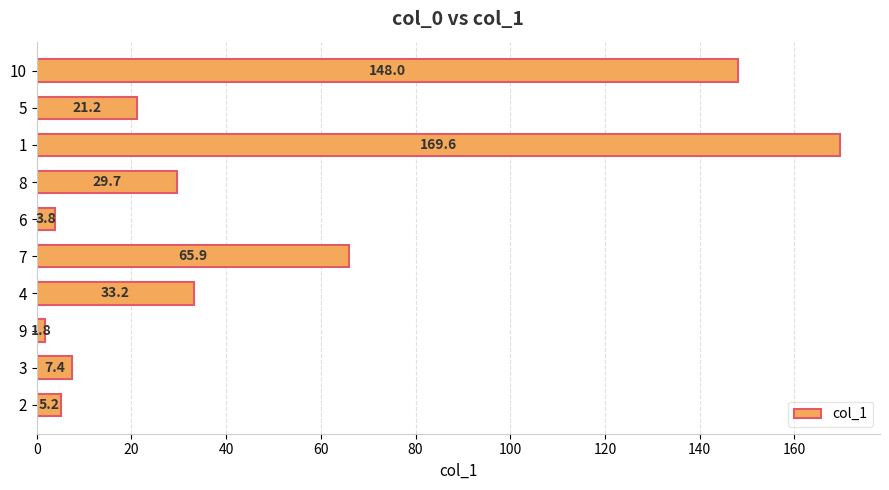

What is the sum of the values at 8 and 7?

95.6